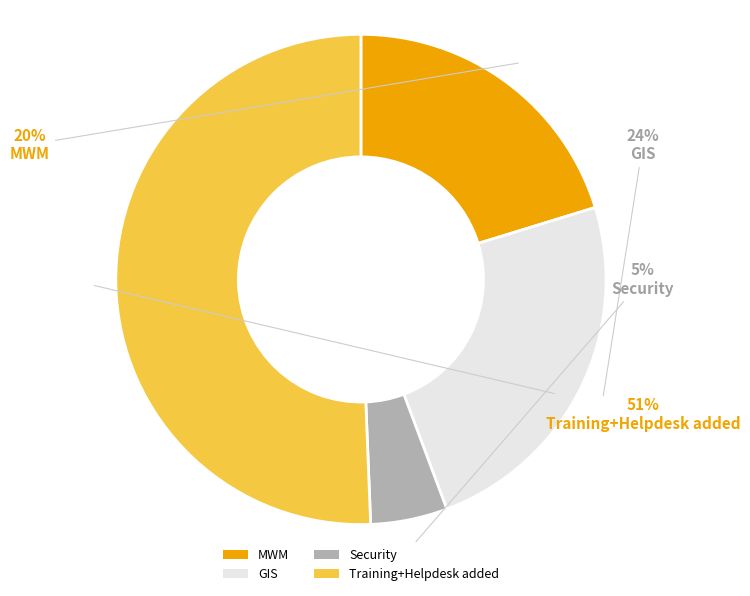

Is it true that MWM is 20% of the pie?

True